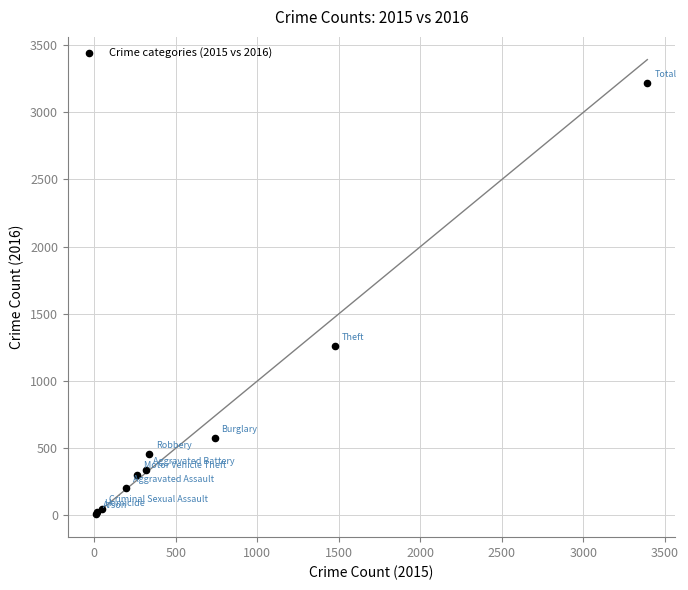

What Y value in the scatter plot is closest to 1612?

1259